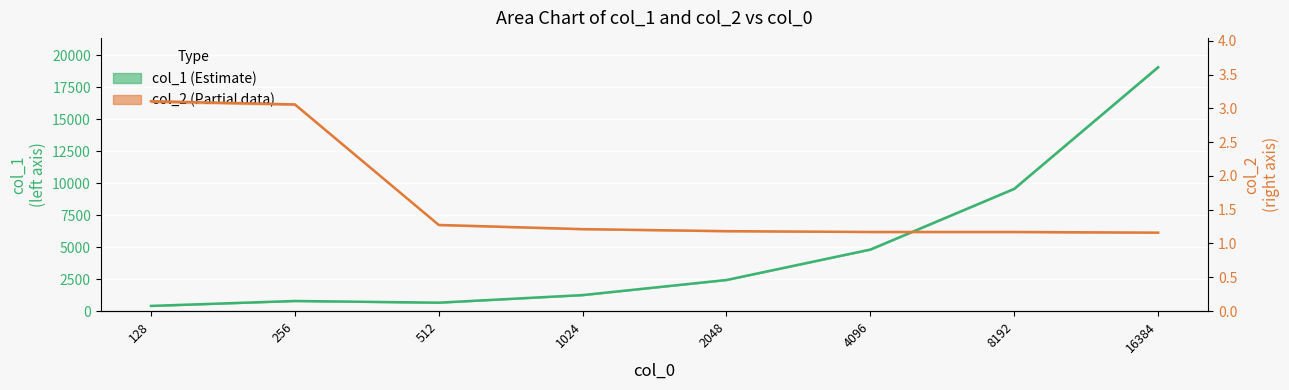

Is this an area chart (filled region under the line)?

No